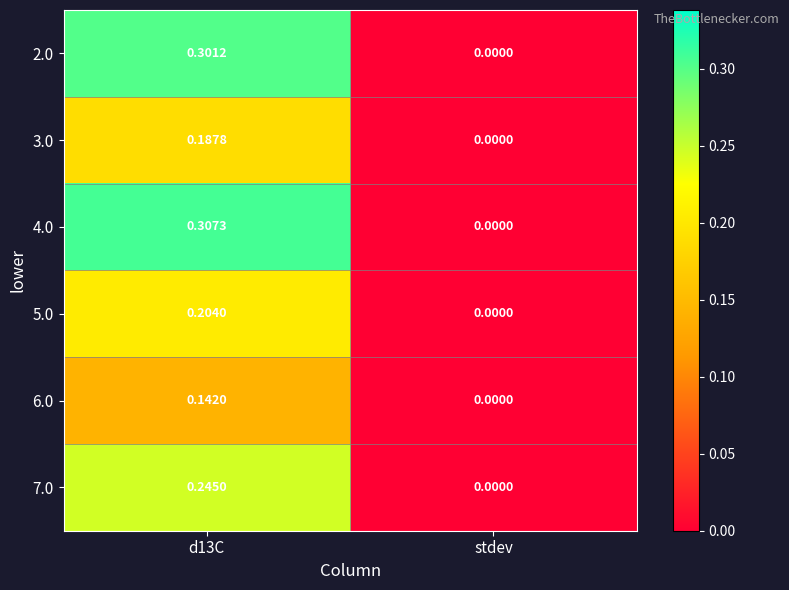

Where is 2.0 nearest to the value 0?

stdev